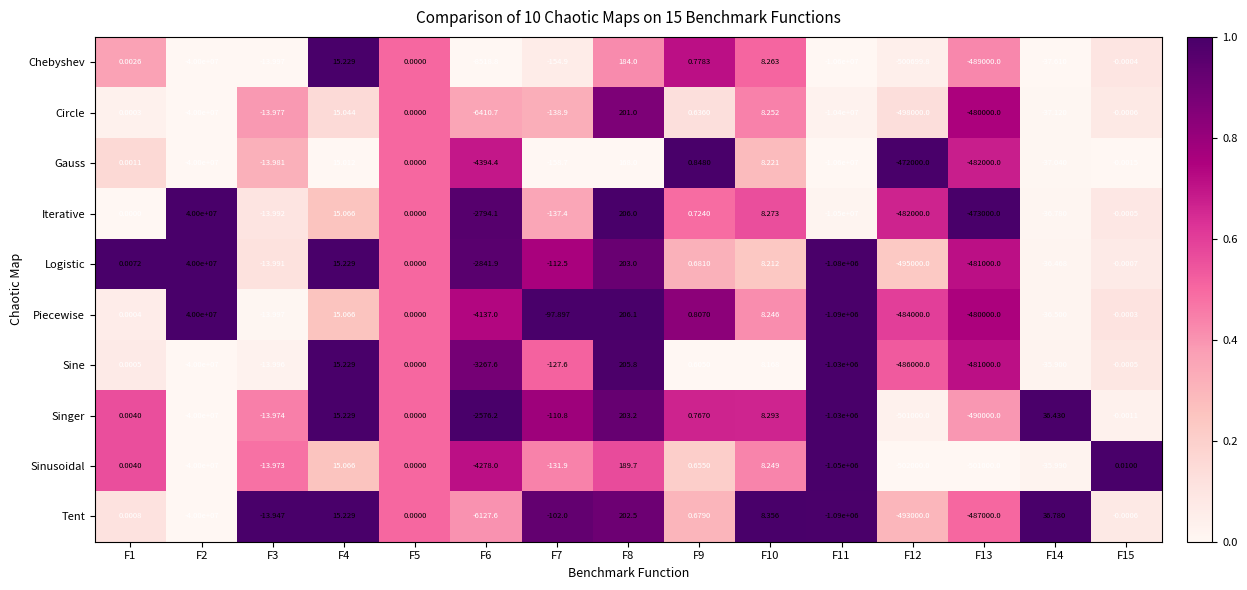

Rank the series at F7 from lowest to highest value.

Gauss, Chebyshev, Circle, Iterative, Sinusoidal, Sine, Logistic, Singer, Tent, Piecewise